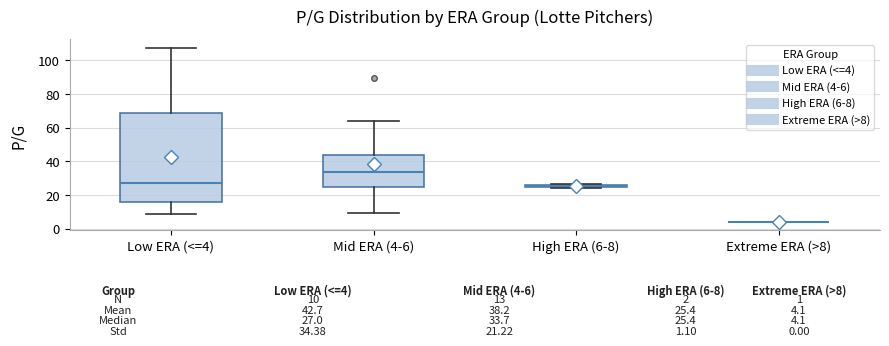

Which box is the tallest, from its lower edge to its upper edge?

Low ERA (<=4)